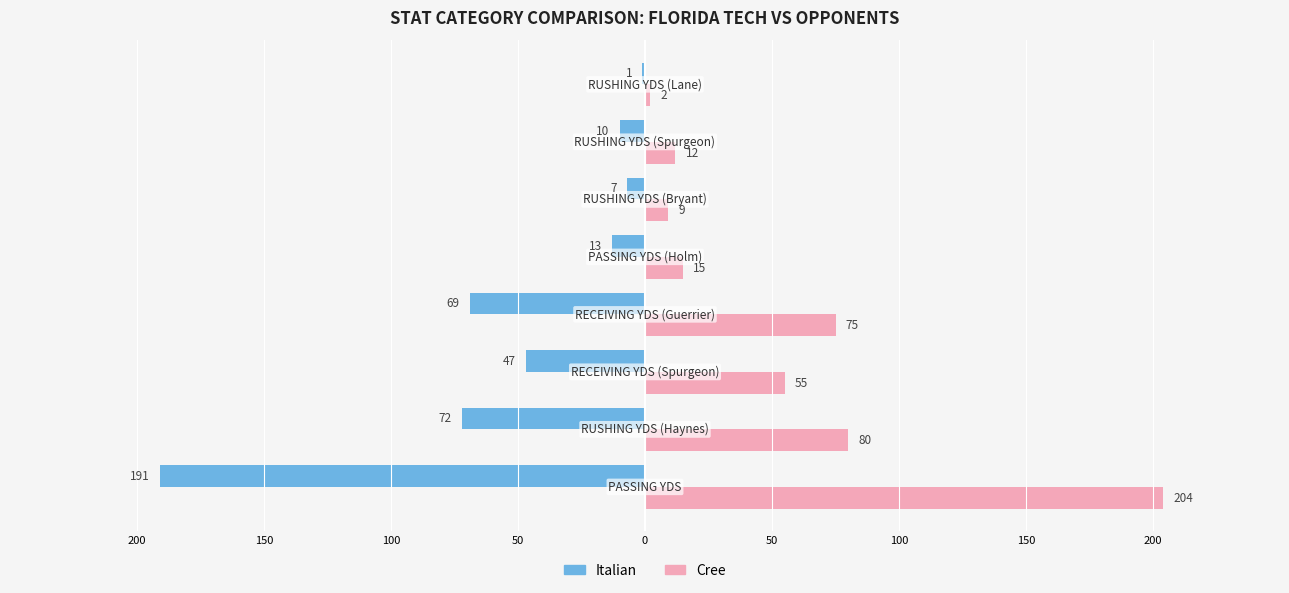

What are all the series names shown in the legend?

Italian, Cree